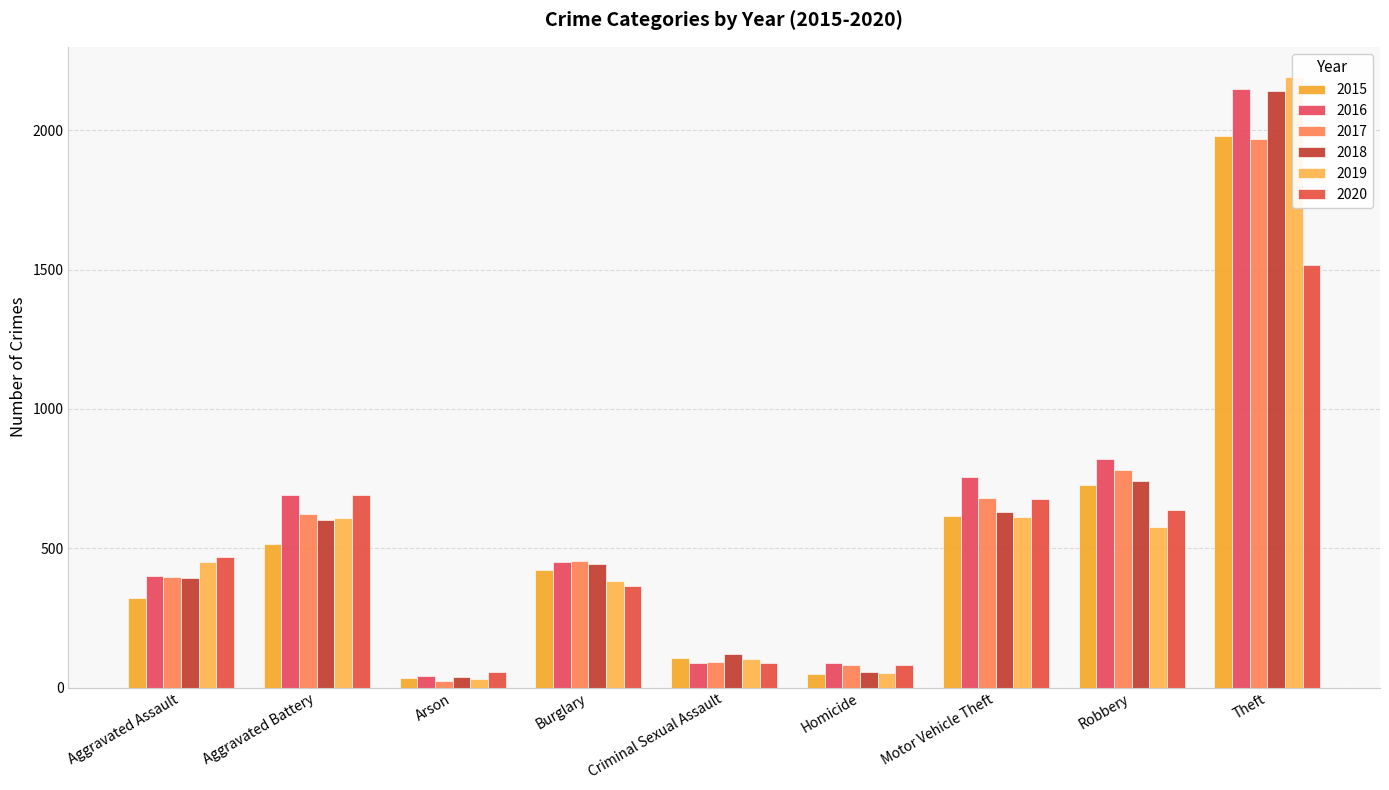

Read the 2015 value at Aggravated Assault.

323